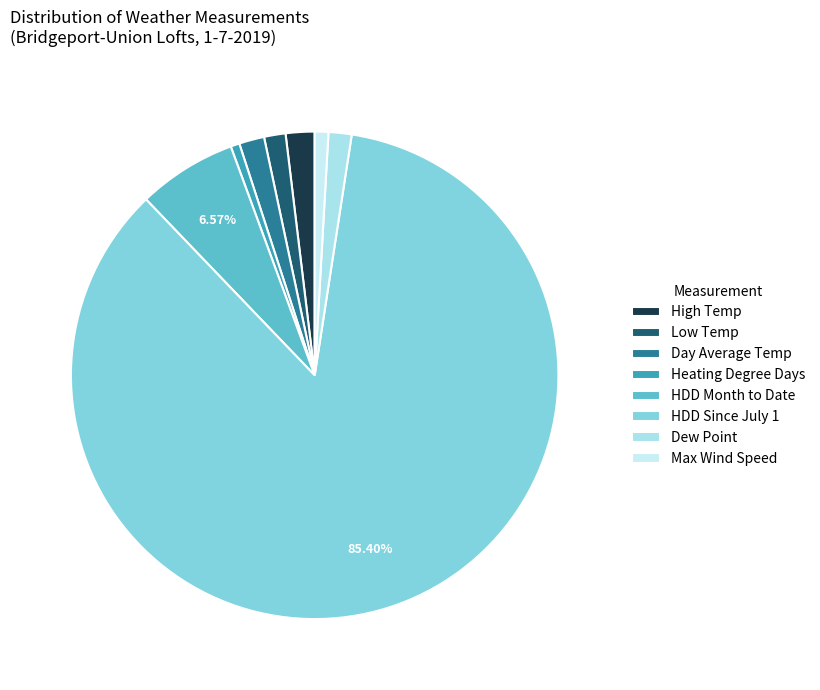

Rank the categories by value from lowest to highest.

Heating Degree Days, Max Wind Speed, Low Temp, Dew Point, Day Average Temp, High Temp, HDD Month to Date, HDD Since July 1